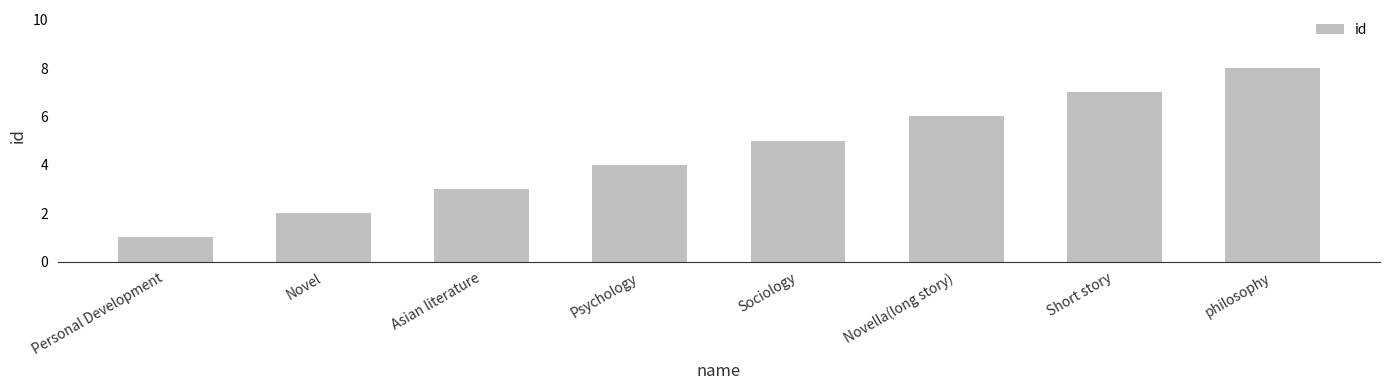

Is it true that the value at Psychology is 4?

True